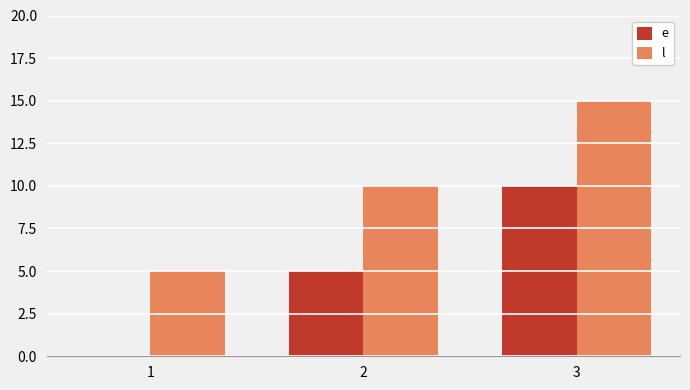

What is the sum of all l values?

30